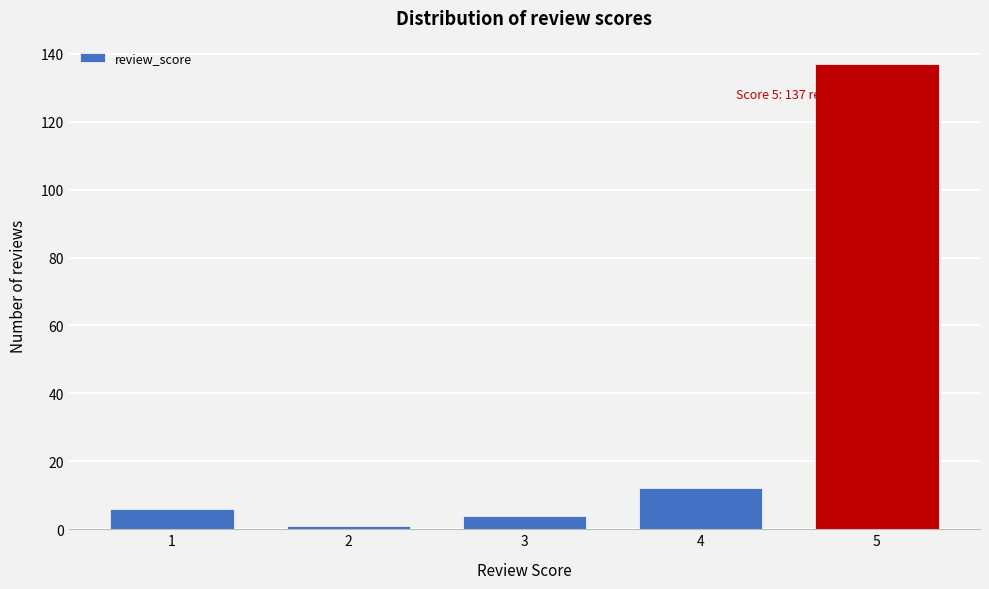

Reading left to right, extract all data points from this chart.

6	1	4	12	137